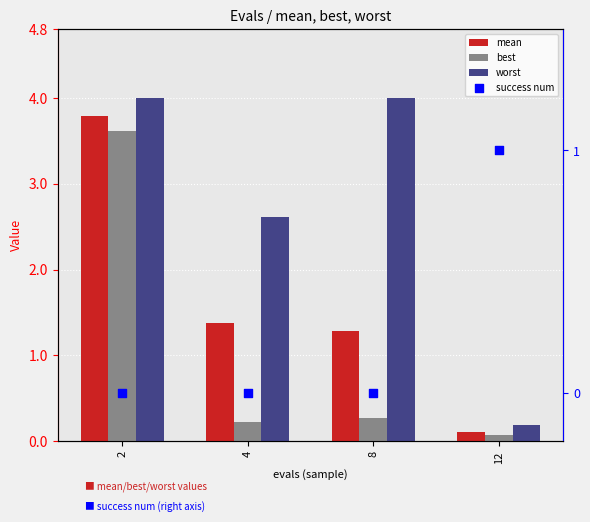

What are all the series names shown in the legend?

mean, best, worst, success num